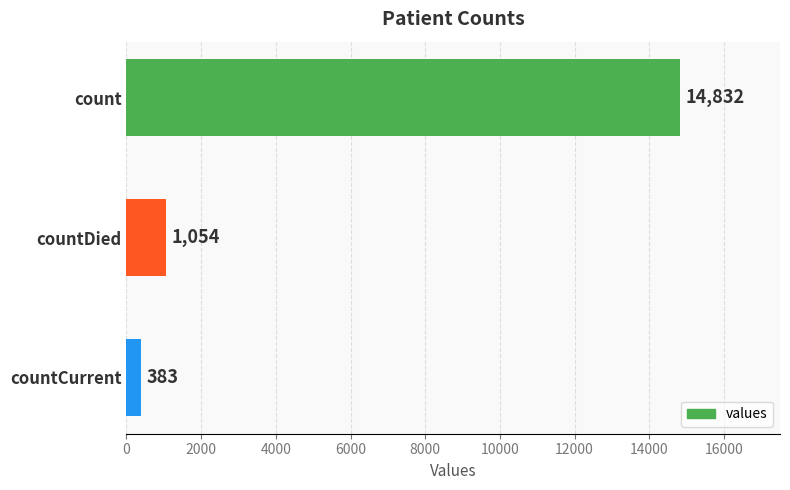

What is the difference between the maximum and minimum values?

14449